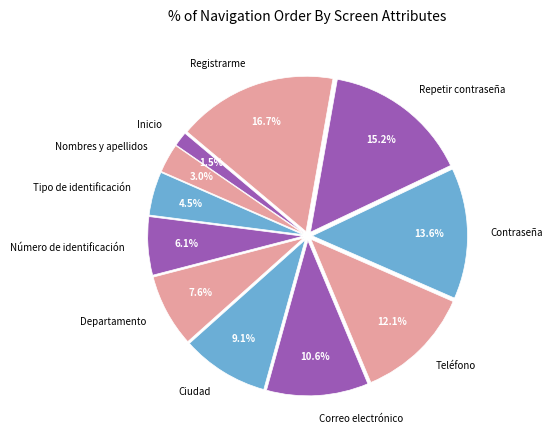

To the nearest percent, what is the difference between the Repetir contraseña and Ciudad slice percentages?

6%